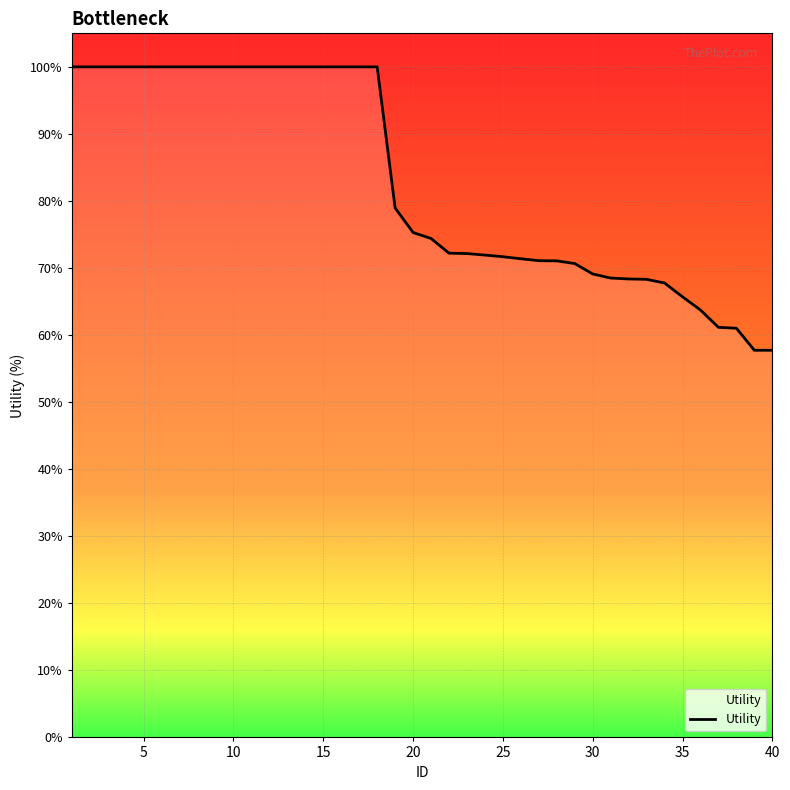

Does the chart have visible grid lines?

Yes